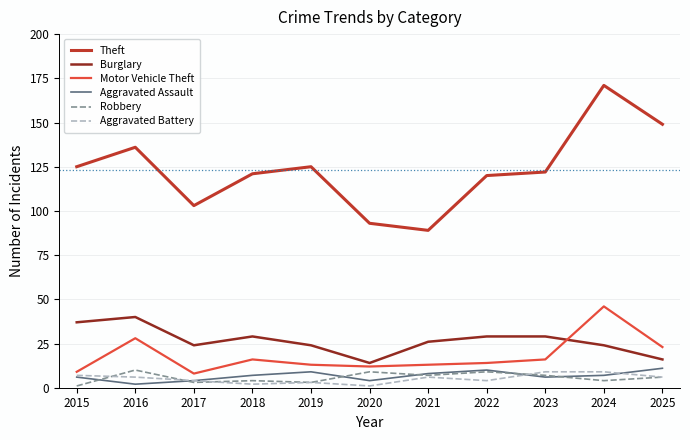

Reading left to right, list all the values displayed in this chart.

Theft: 2015=125	2016=136	2017=103	2018=121	2019=125	2020=93	2021=89	2022=120	2023=122	2024=171	2025=149
Burglary: 2015=37	2016=40	2017=24	2018=29	2019=24	2020=14	2021=26	2022=29	2023=29	2024=24	2025=16
Motor Vehicle Theft: 2015=9	2016=28	2017=8	2018=16	2019=13	2020=12	2021=13	2022=14	2023=16	2024=46	2025=23
Aggravated Assault: 2015=6	2016=2	2017=4	2018=7	2019=9	2020=4	2021=8	2022=10	2023=6	2024=7	2025=11
Robbery: 2015=1	2016=10	2017=3	2018=4	2019=3	2020=9	2021=7	2022=9	2023=7	2024=4	2025=6
Aggravated Battery: 2015=7	2016=6	2017=4	2018=2	2019=3	2020=1	2021=6	2022=4	2023=9	2024=9	2025=6